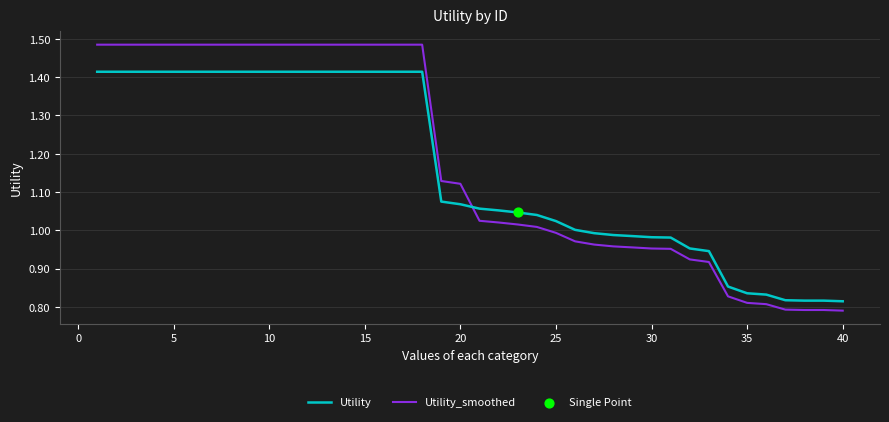

Which series has the largest range (max minus min)?

Utility_smoothed